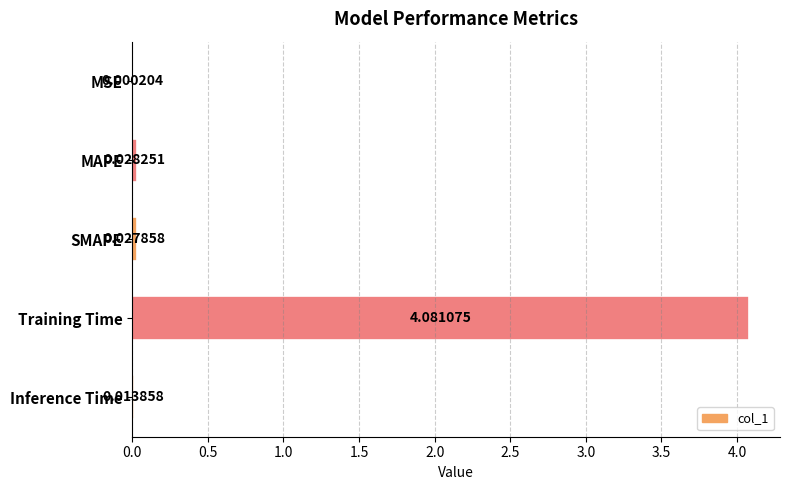

Does the chart contain stacked bars?

No